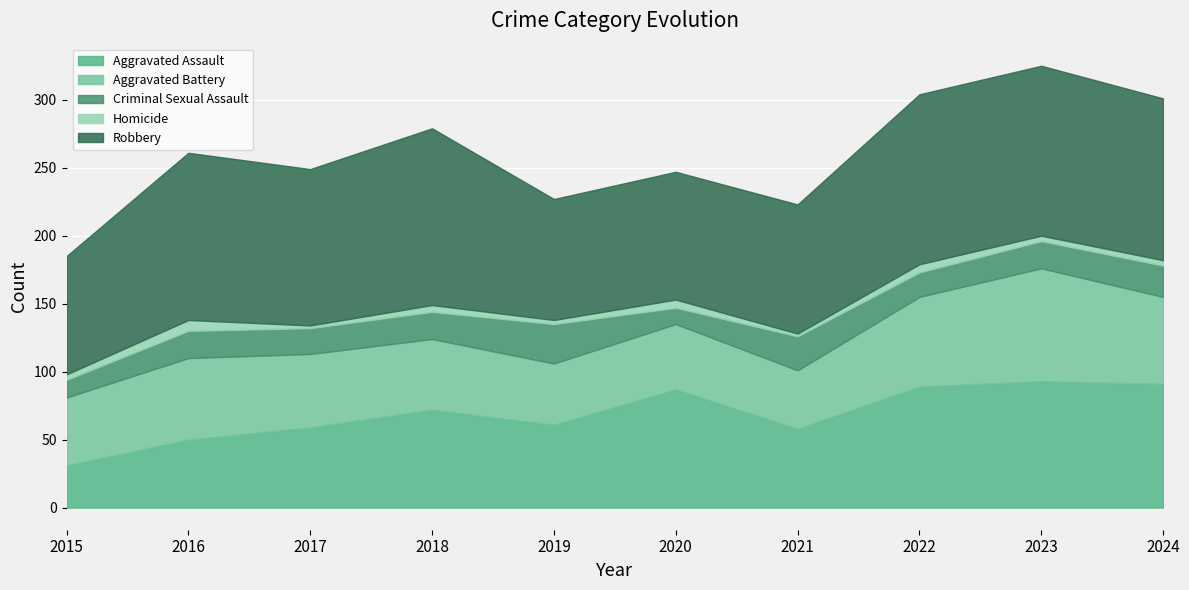

How many lines are shown in the chart?

5